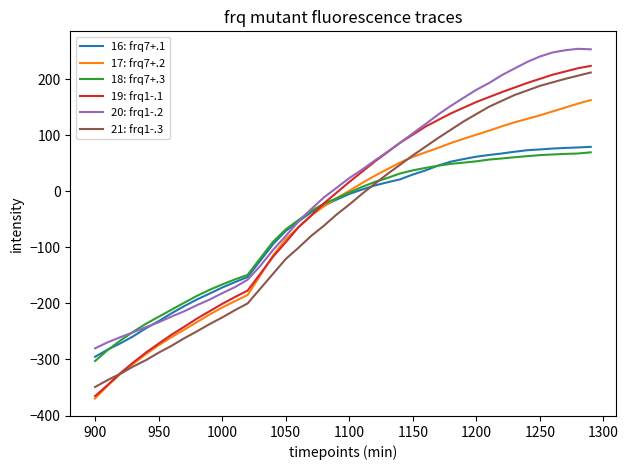

Which series has the largest range (max minus min)?

19: frq1-.1